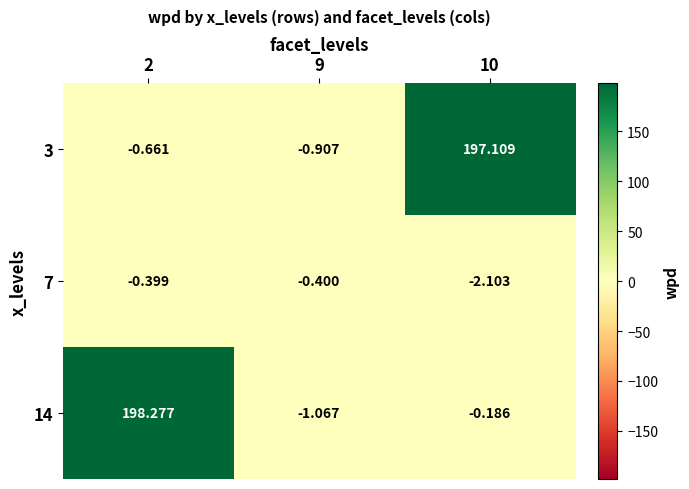

Is the value of 14 at 10 greater than the value of 3 at 9?

Yes